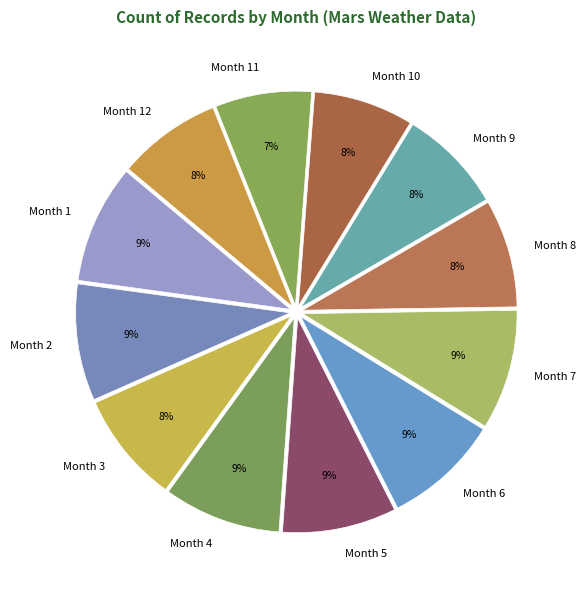

How many slices are in this pie chart?

12